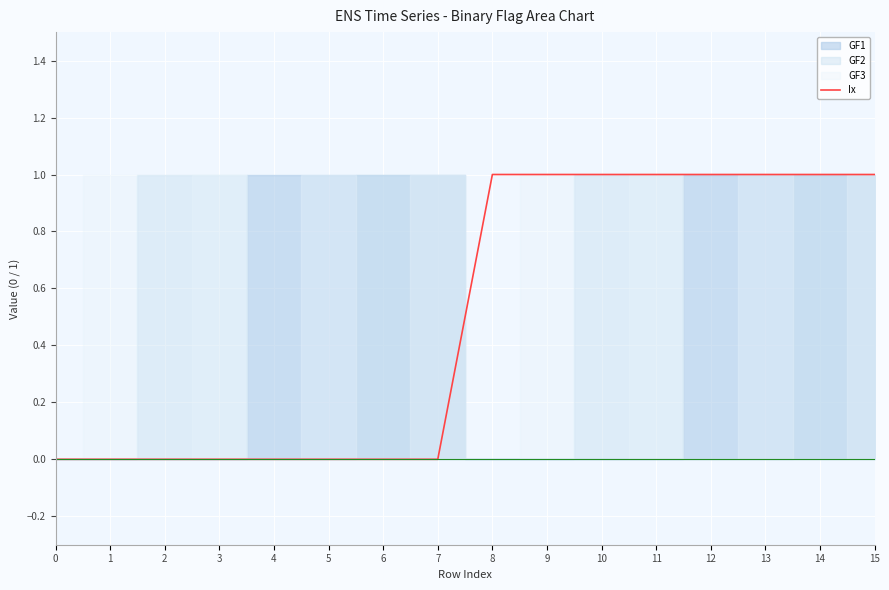

Reading left to right, list all the values displayed in this chart.

0	0	0	0	0	0	0	0	1	1	1	1	1	1	1	1